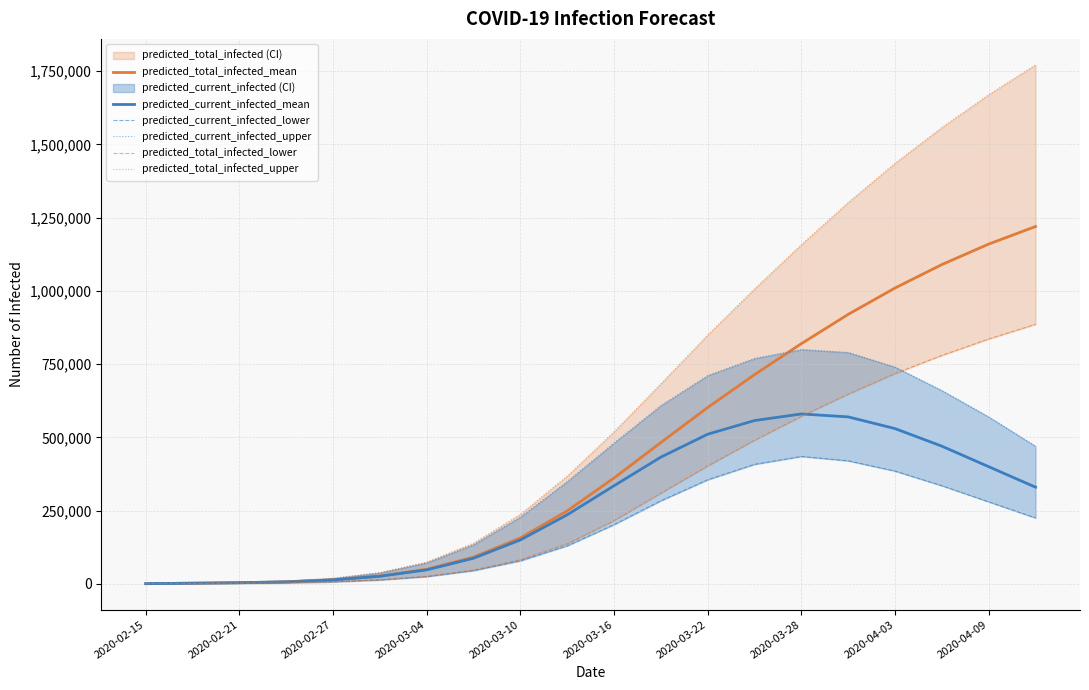

What is the highest value of the predicted_total_infected_upper series?

1772000